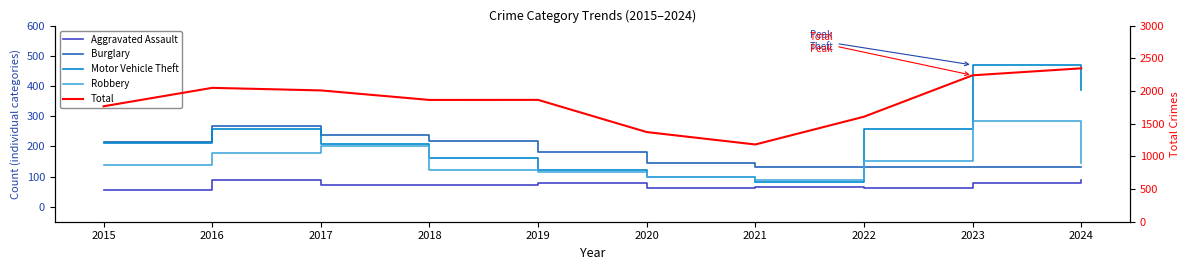

True or false: Robbery has more than 1 points higher than both neighbors.

True